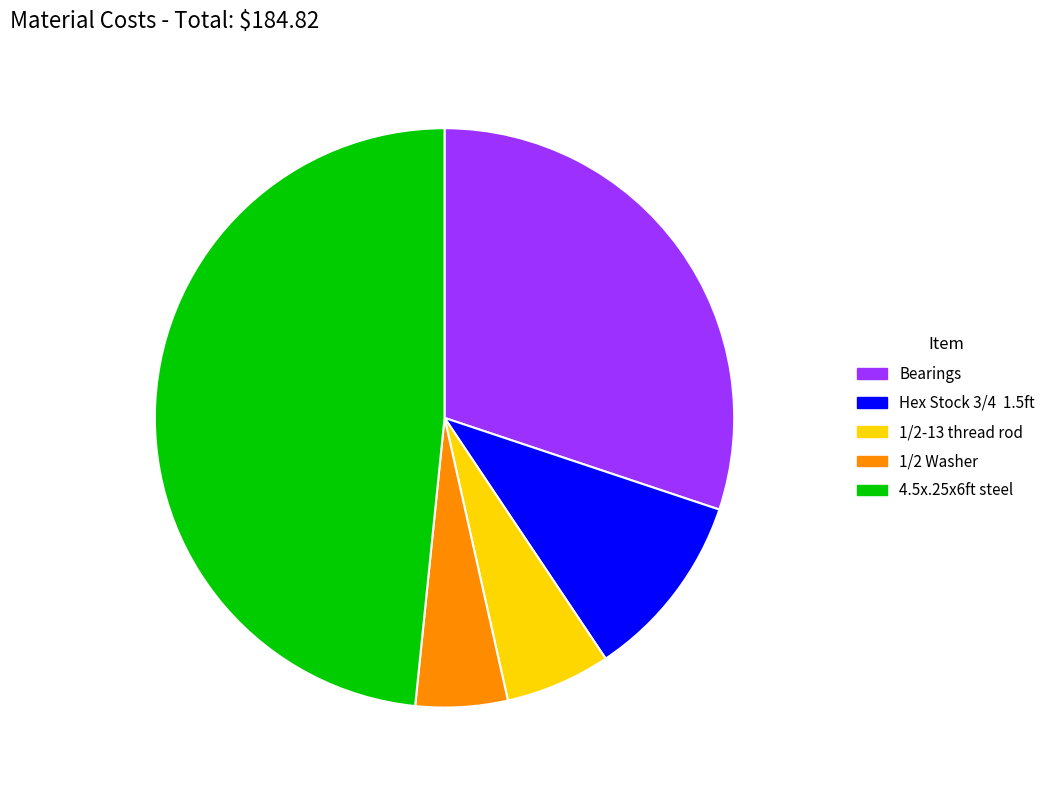

What is the largest slice in the pie chart?

4.5x.25x6ft steel